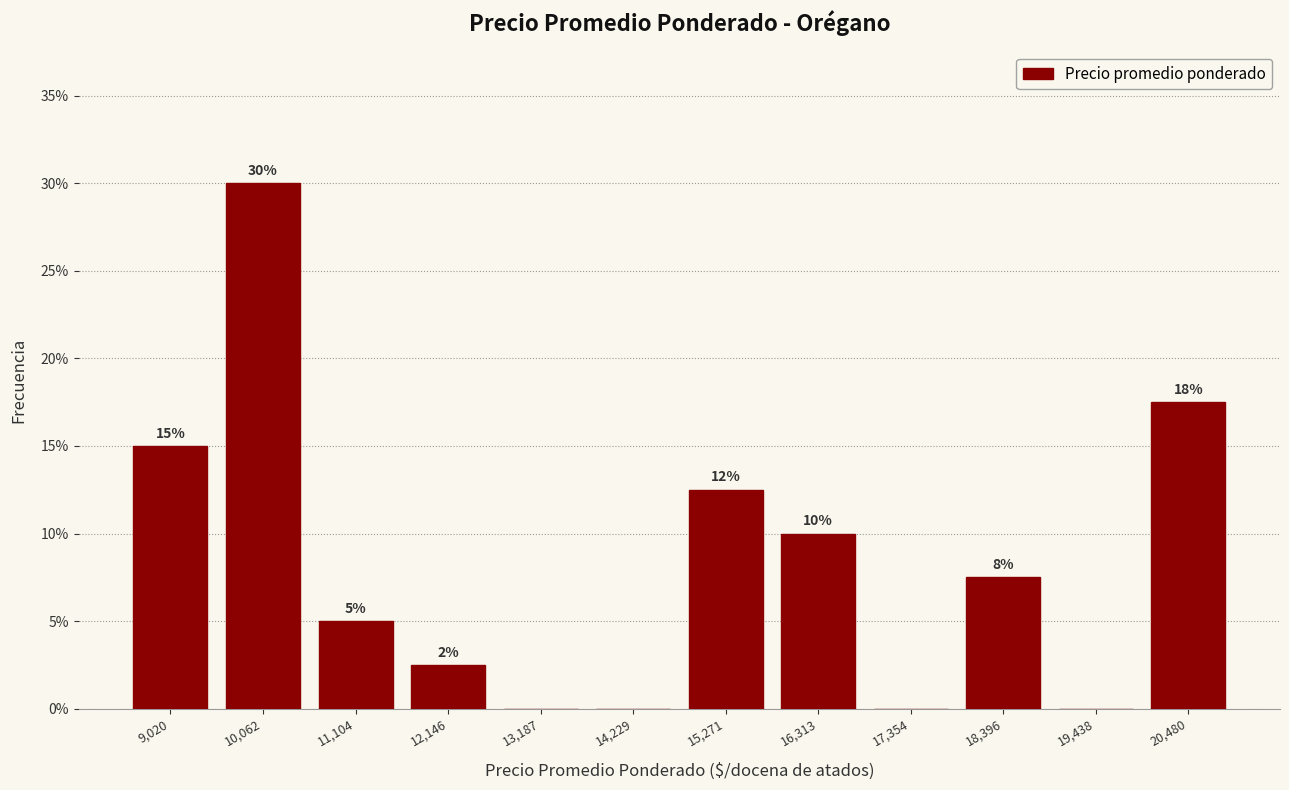

Which range on the x-axis has the tallest bar?

9600 to 10600